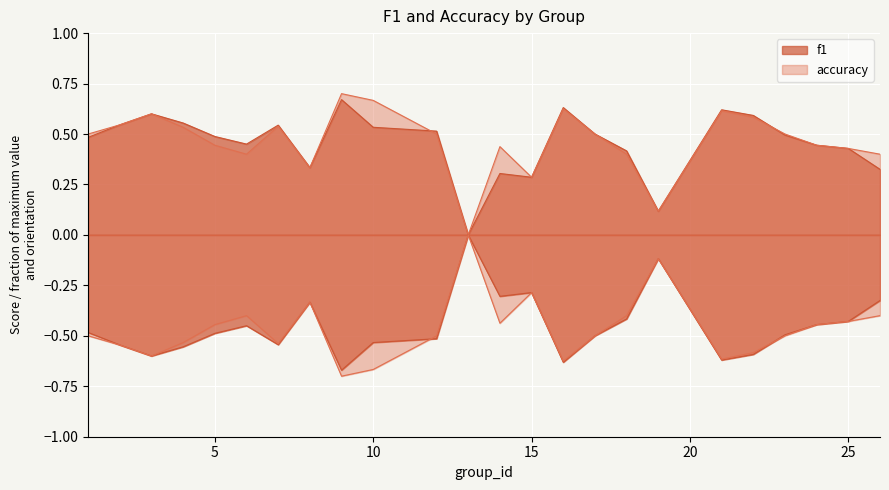

True or false: accuracy and f1 cross at least once.

True